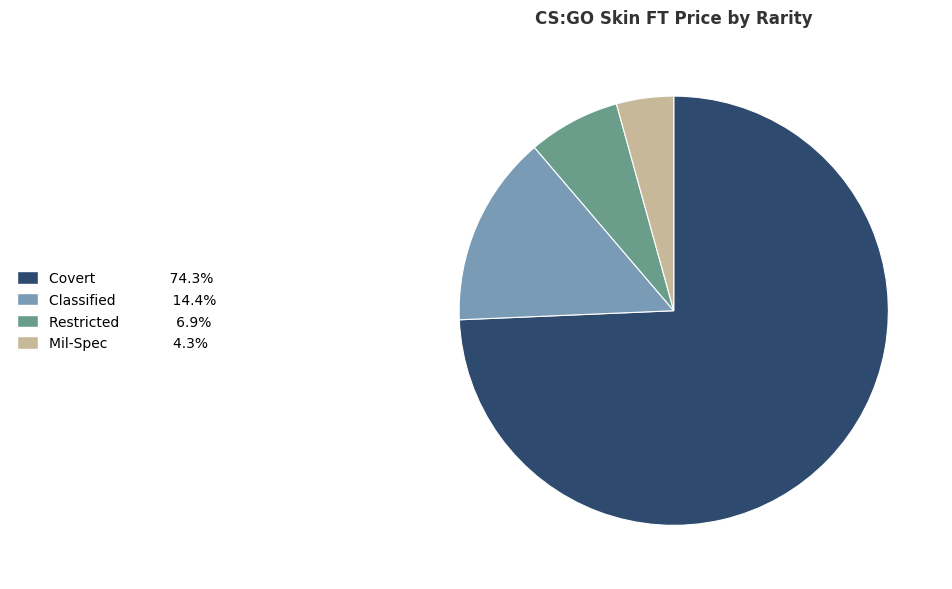

True or false: Classified accounts for 25% of the total.

False